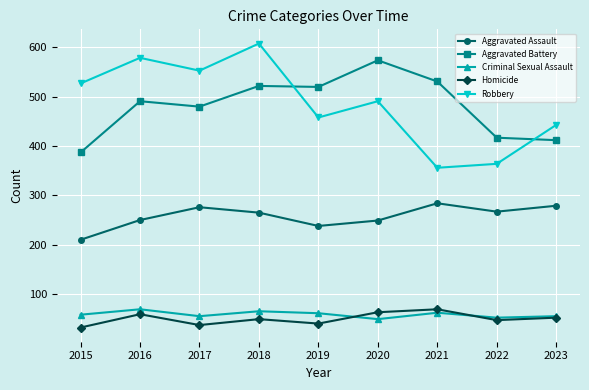

What is the sum of the Aggravated Battery values at 2020 and 2022?

991